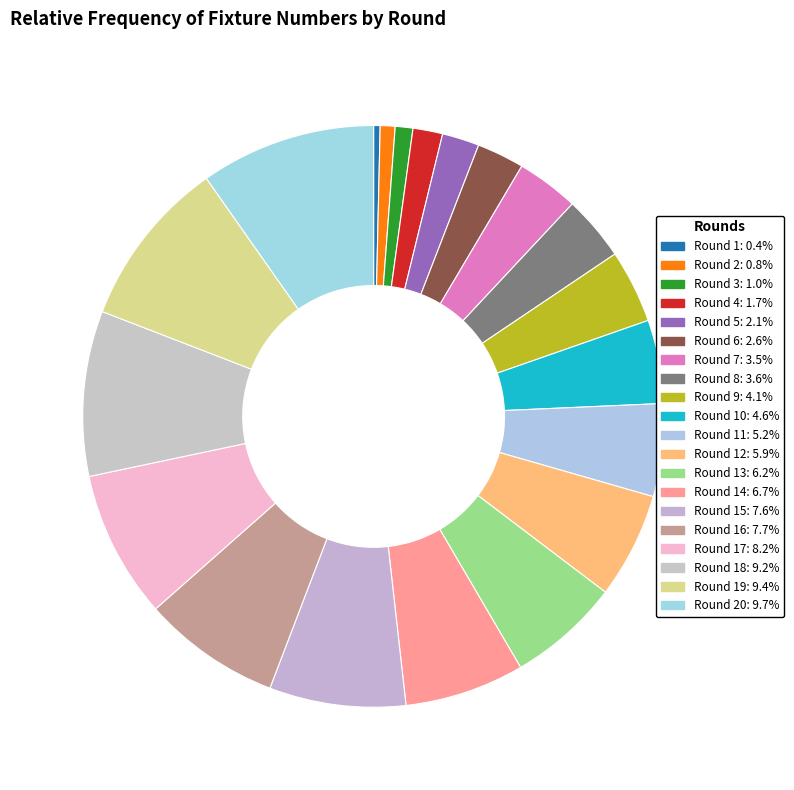

Count the number of slices in the pie.

20